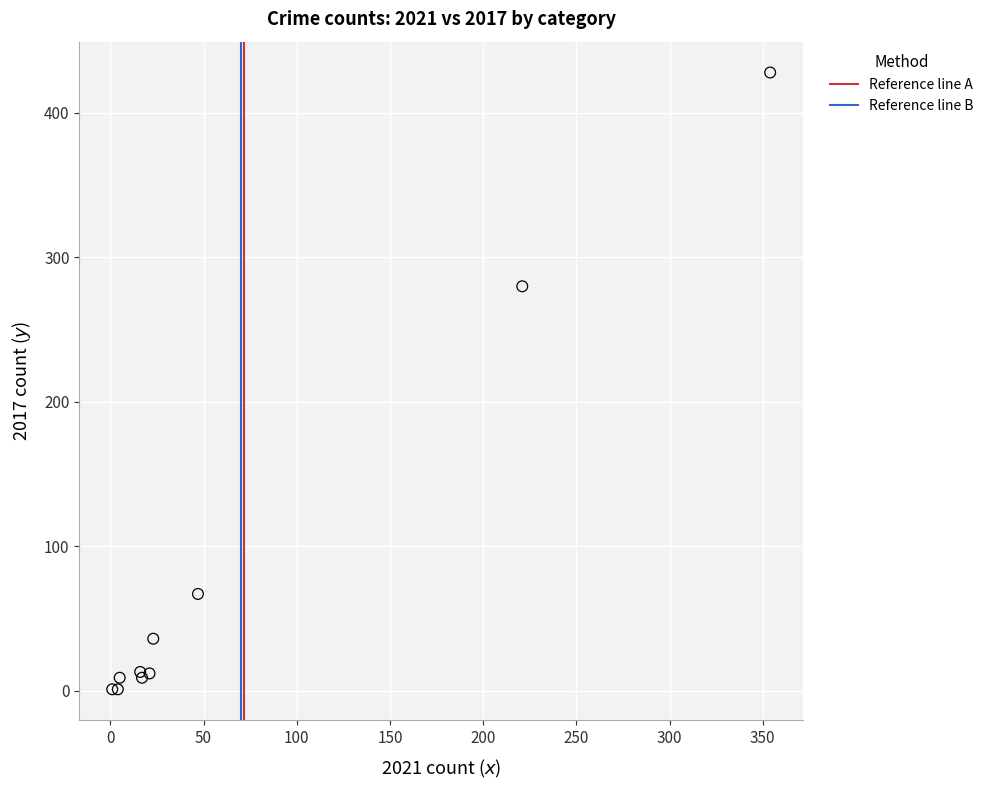

What Y value in the scatter plot is closest to 214?

280